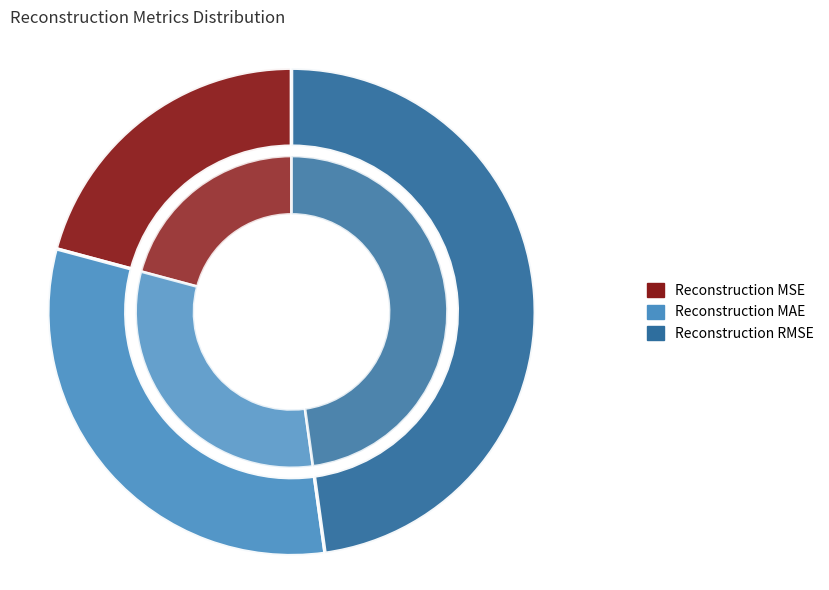

To the nearest percent, what portion does Reconstruction RMSE represent?

48%